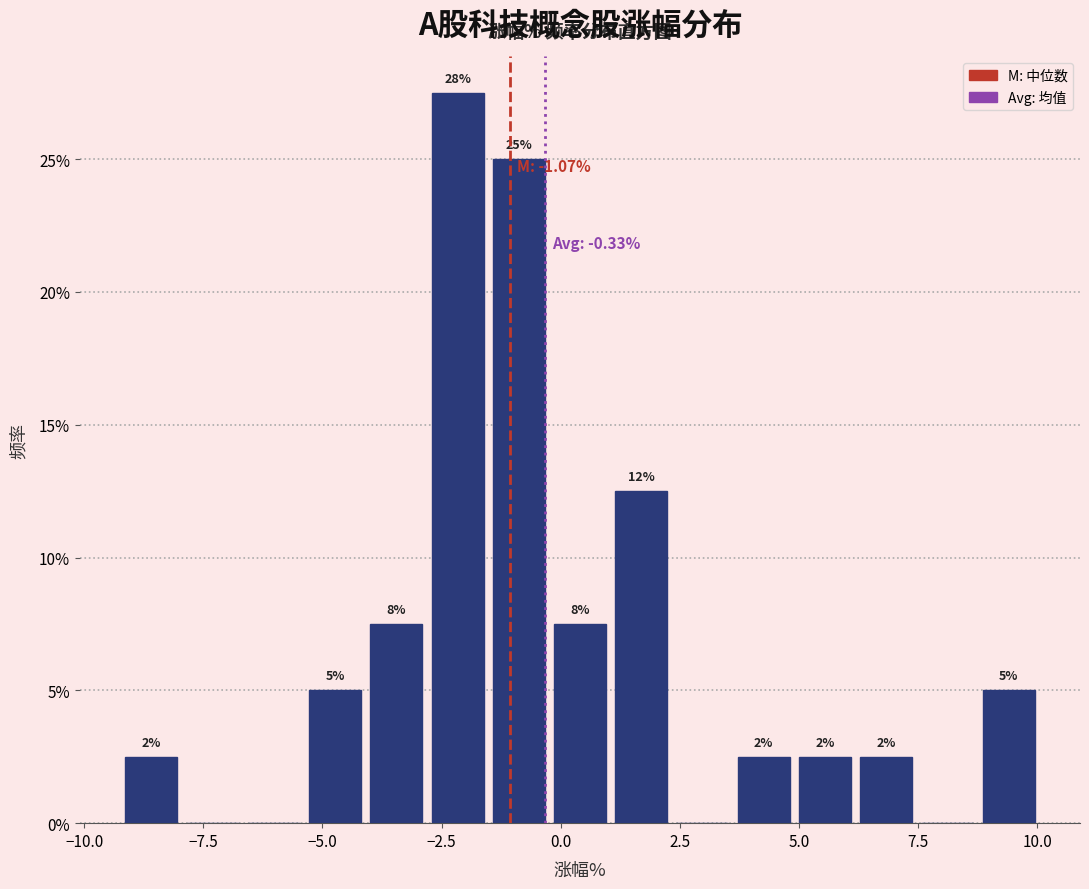

Around what value on the x-axis is the tallest bar? Give the approximate position of its centre, as read against the axis.

-2.0